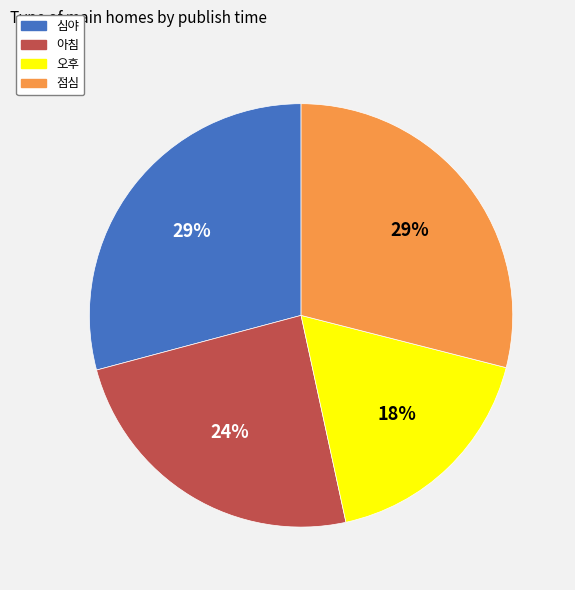

What is the smallest slice in the pie chart?

오후